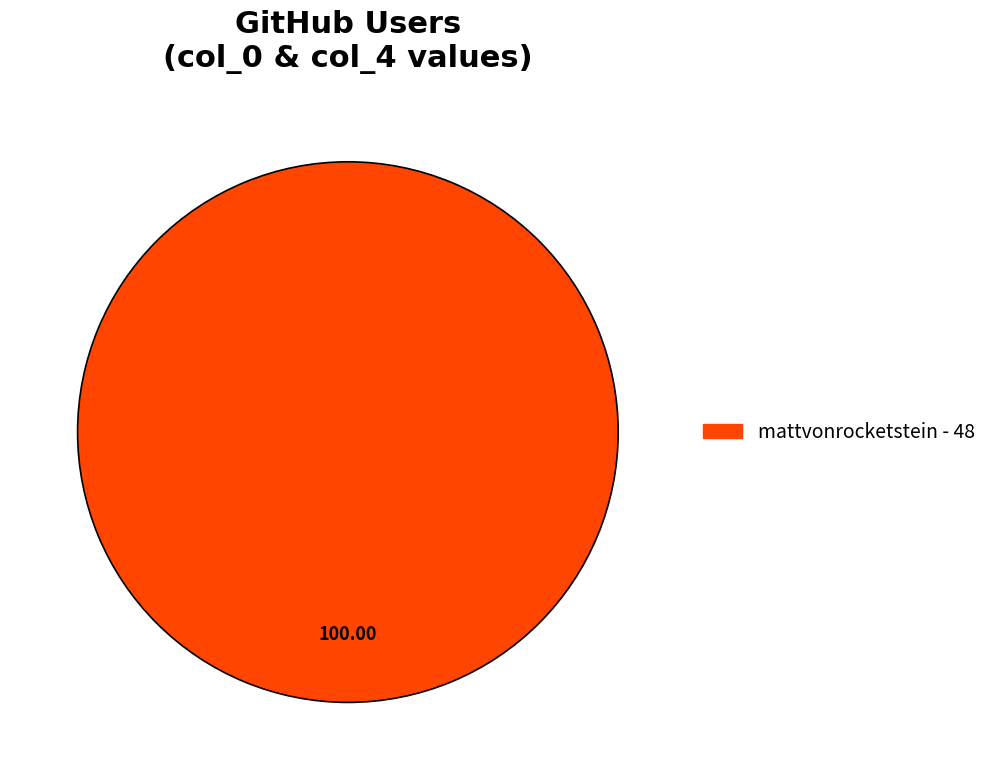

Rank the categories by value from lowest to highest.

mattvonrocketstein - 48